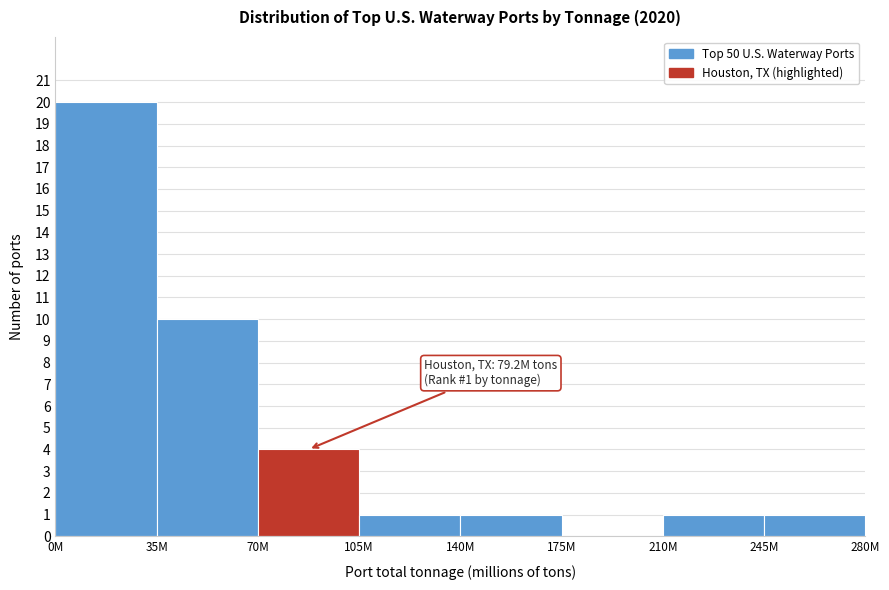

Reading right to left, what are all the values shown in this chart?

245M=1	210M=1	175M=0	140M=1	105M=1	70M=4	35M=10	0M=20